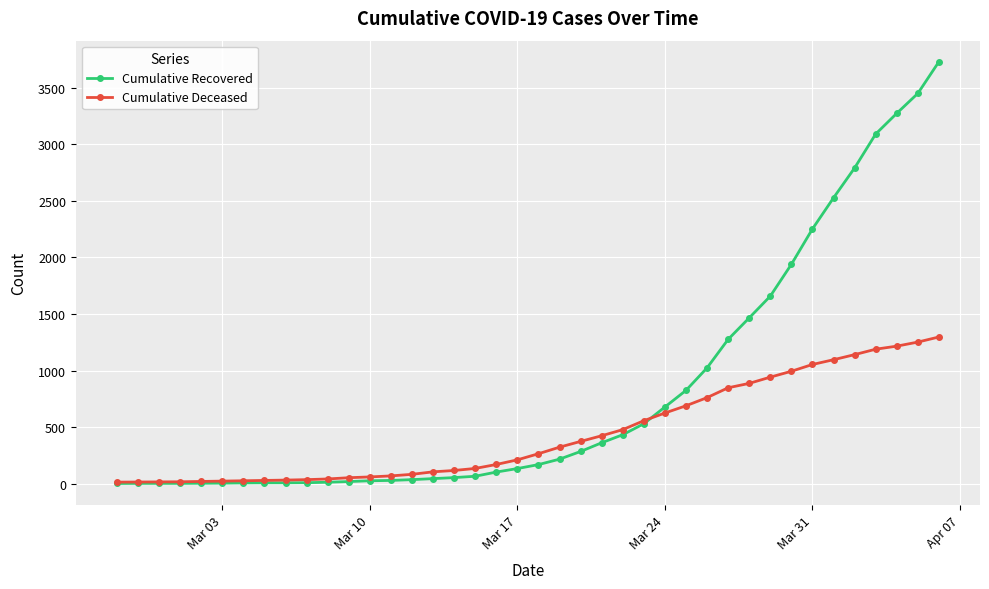

Rank the series by their maximum value, from highest to lowest.

Cumulative Recovered, Cumulative Deceased